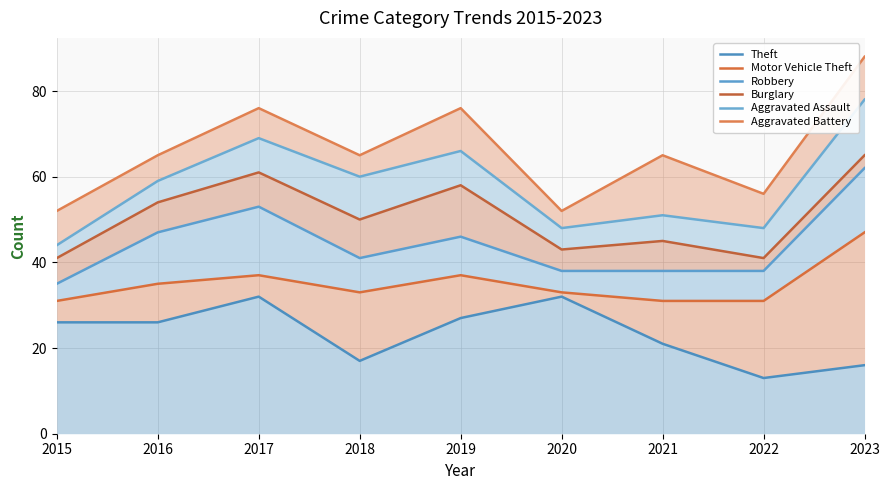

Which series has the largest total across all categories?

Aggravated Battery